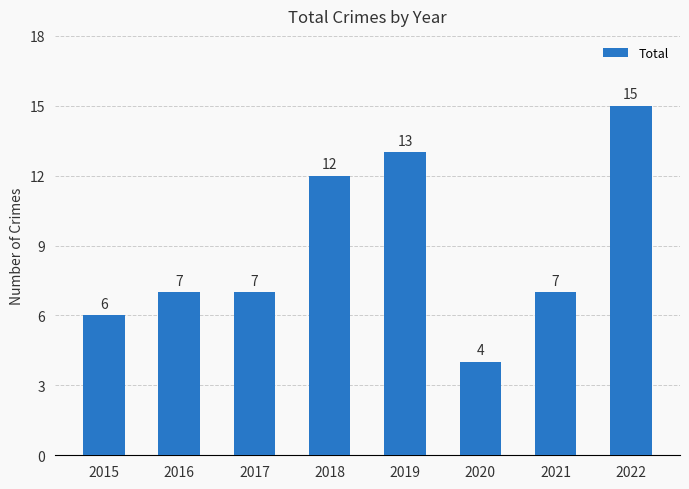

Which category has the lowest value across all series?

2020